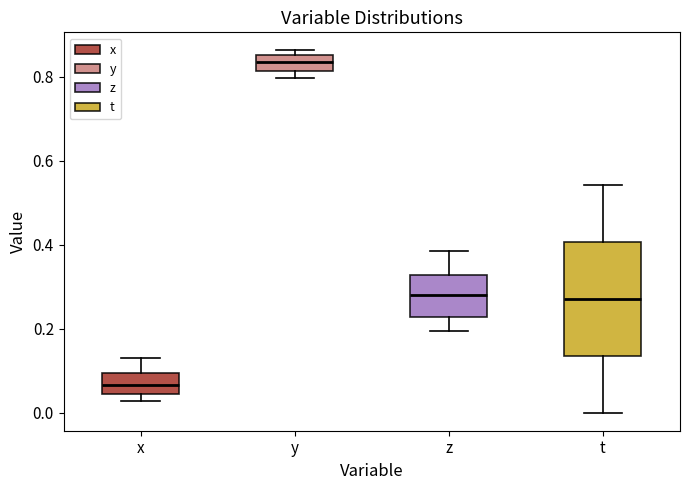

Which box is the tallest, from its lower edge to its upper edge?

t